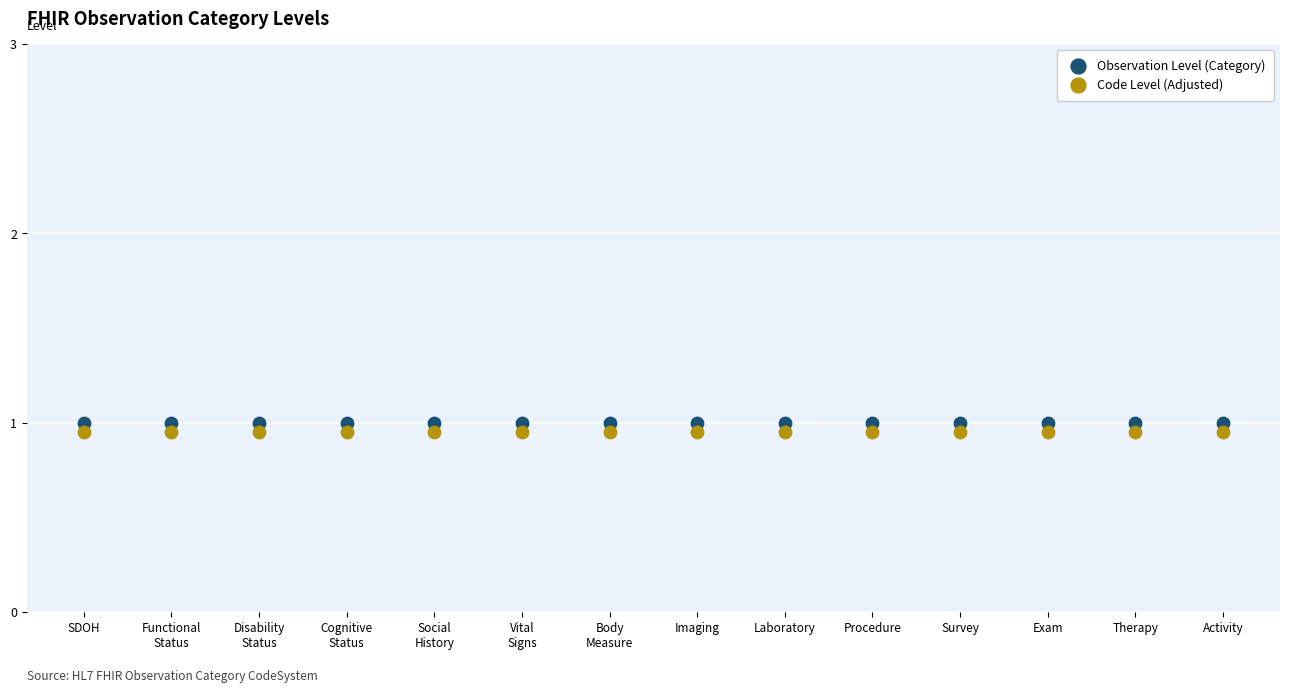

Which series reaches the maximum Y coordinate?

Observation Level (Category)